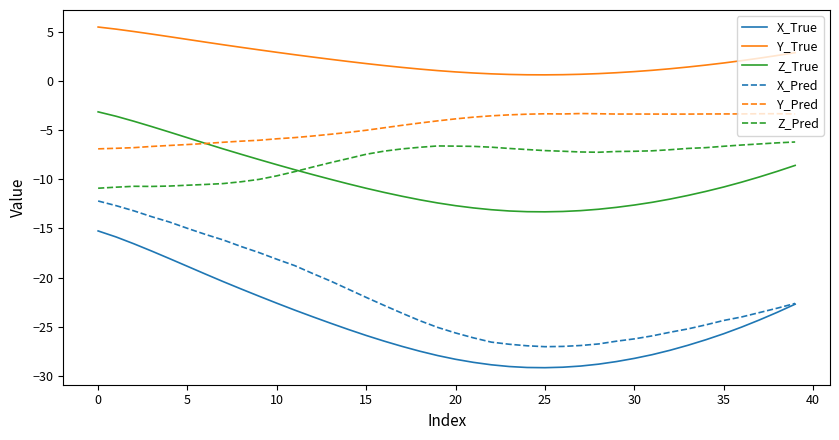

Which series has the largest range (max minus min)?

X_Pred